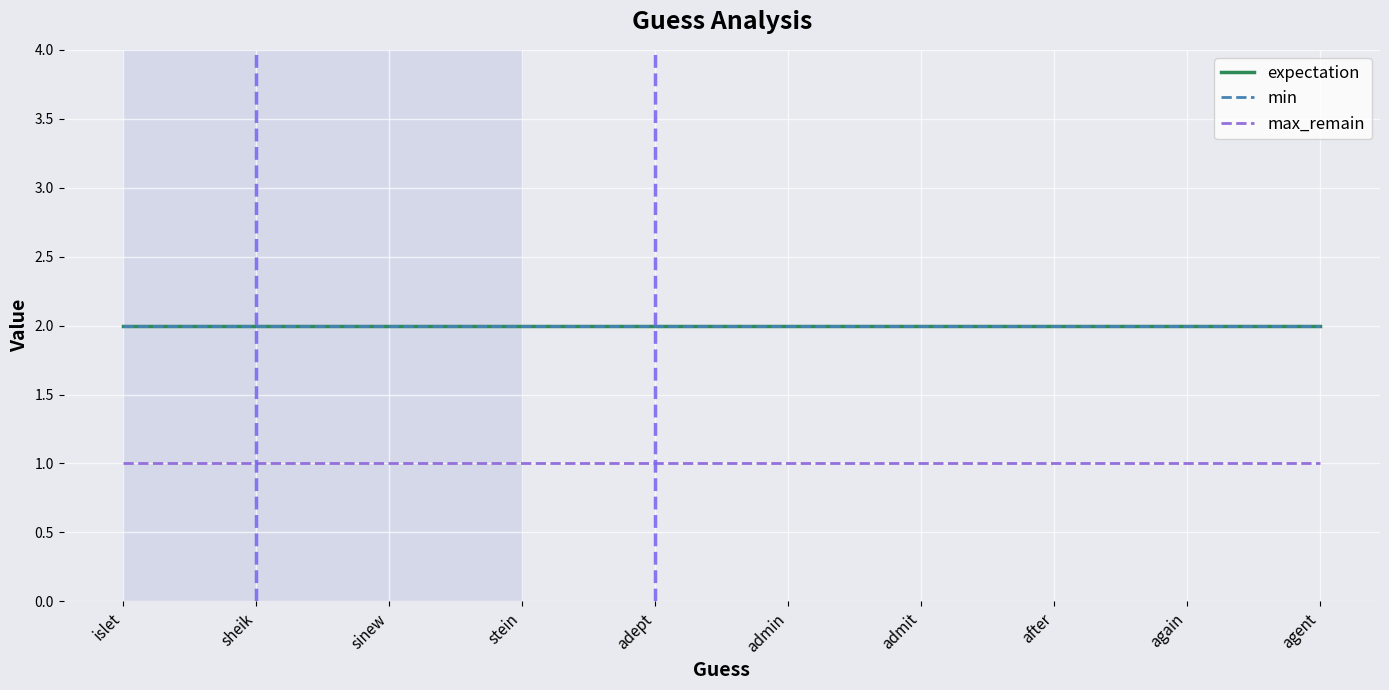

Does the chart have visible grid lines?

Yes